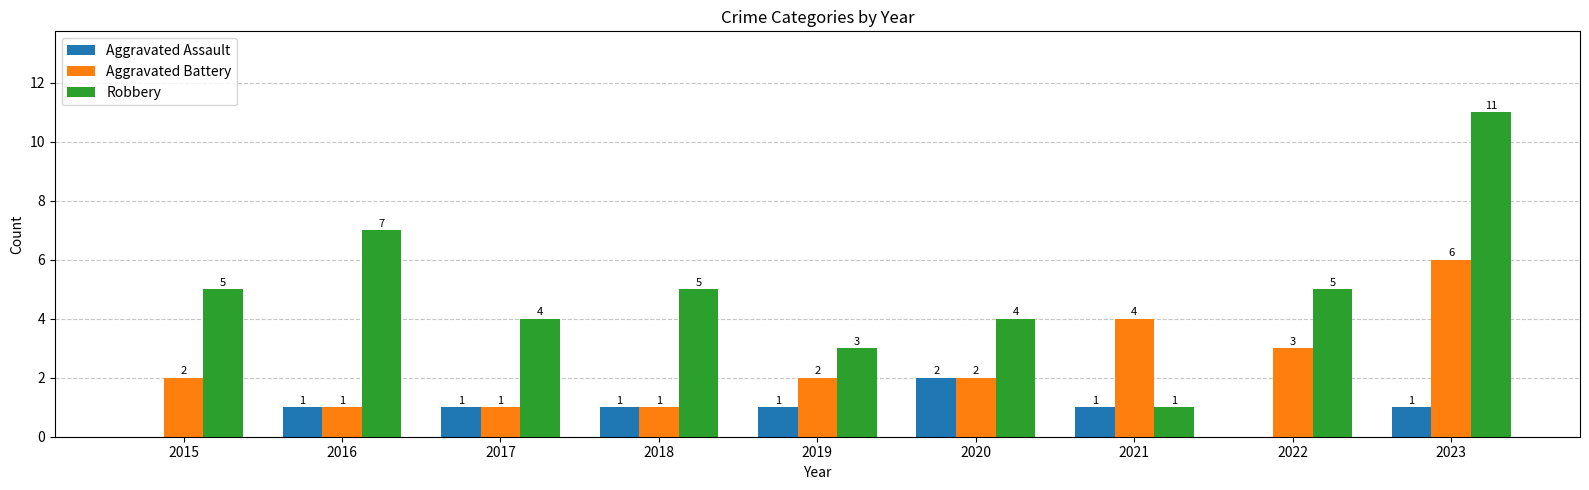

At which label does Aggravated Assault reach its peak?

2020